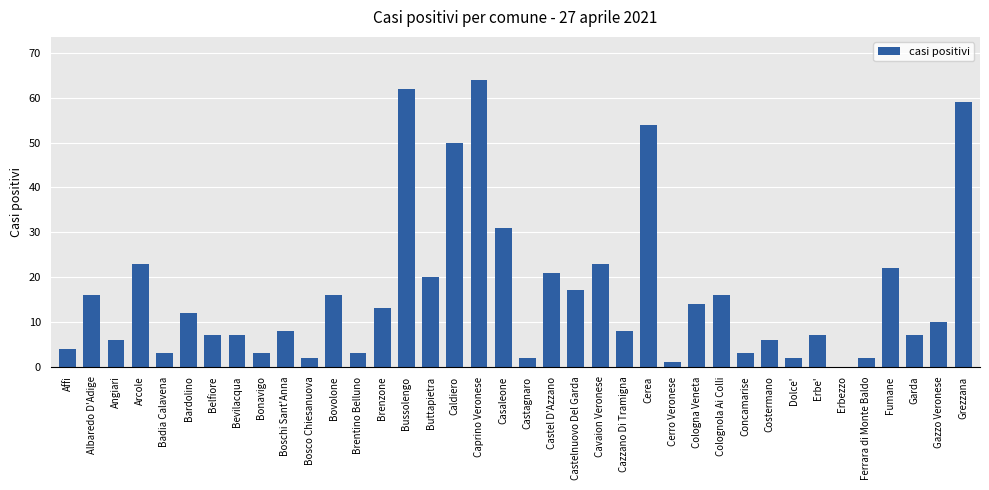

Which has a higher value, Bevilacqua or Caprino Veronese?

Caprino Veronese